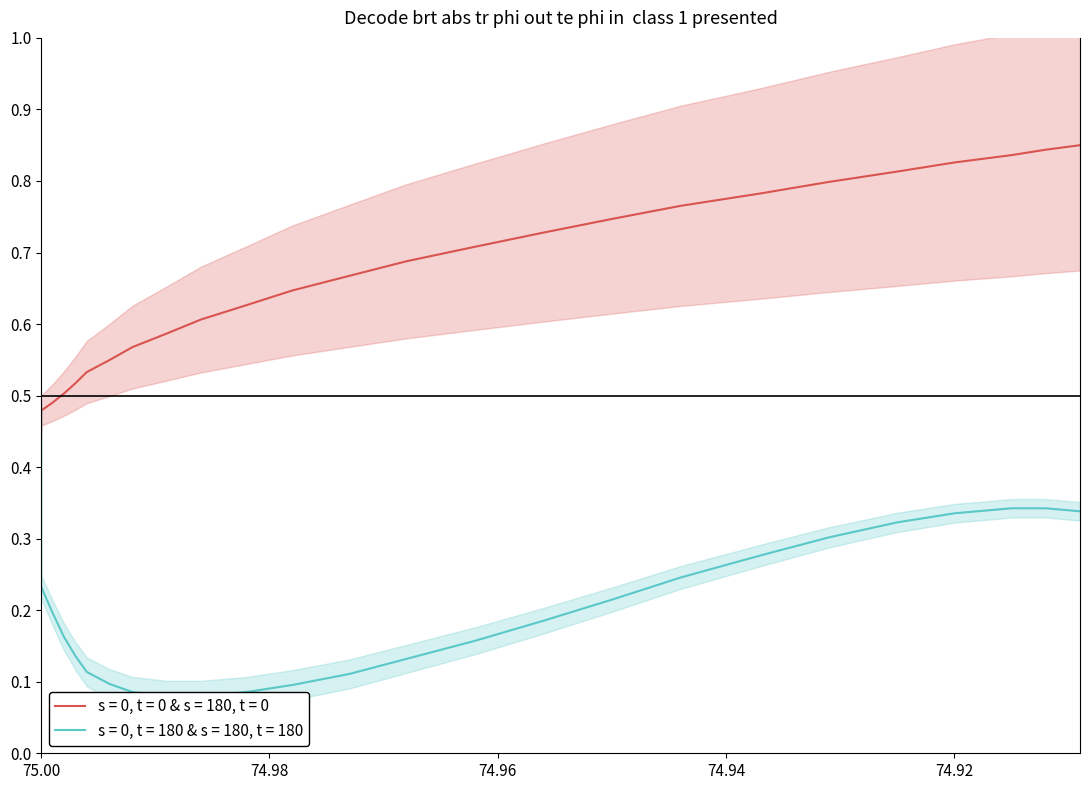

How many lines are shown in the chart?

2